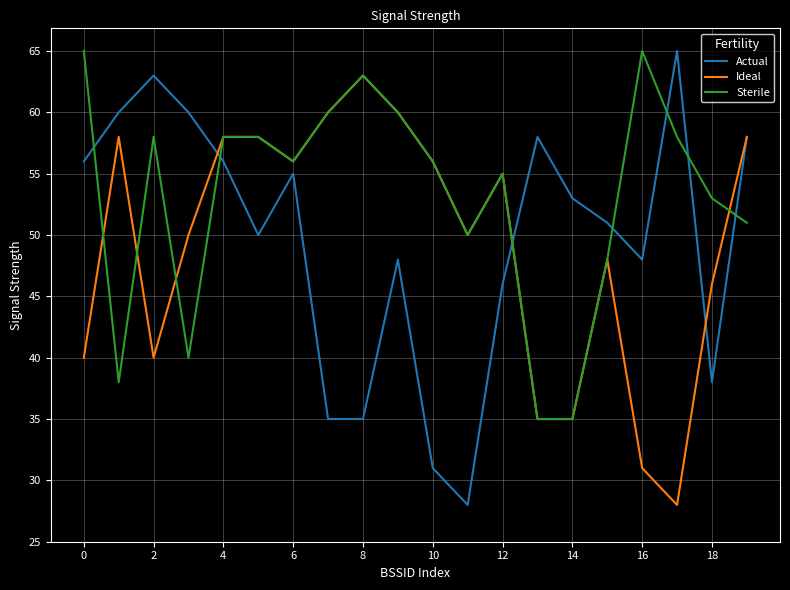

What is the maximum value for Actual?

65